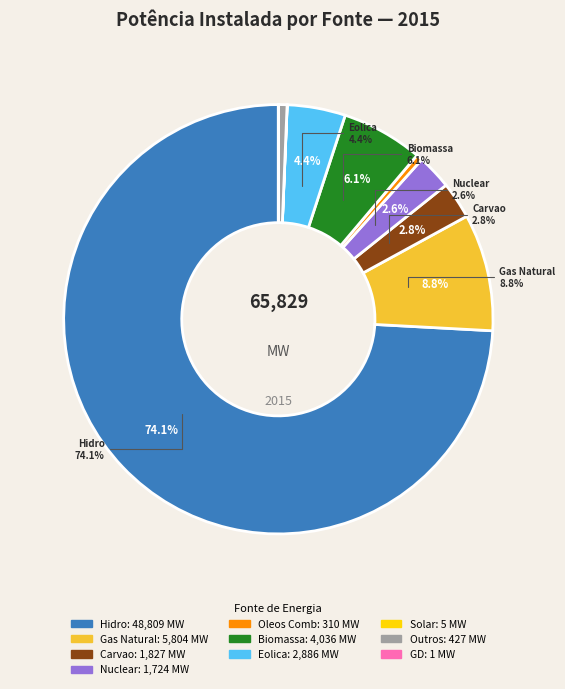

The Gas Natural slice represents 1% of the pie. True or false?

False